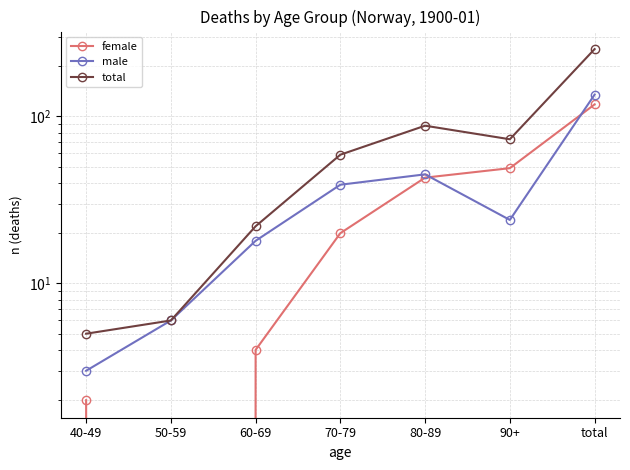

True or false: female has more than 0 interior local peaks.

False